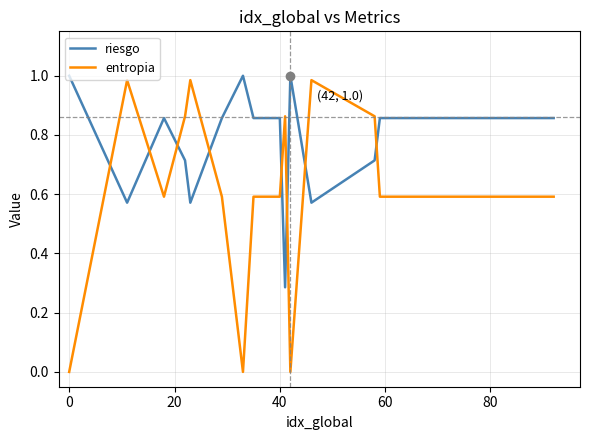

Which series ends up on top after the final intersection of entropia and riesgo?

riesgo